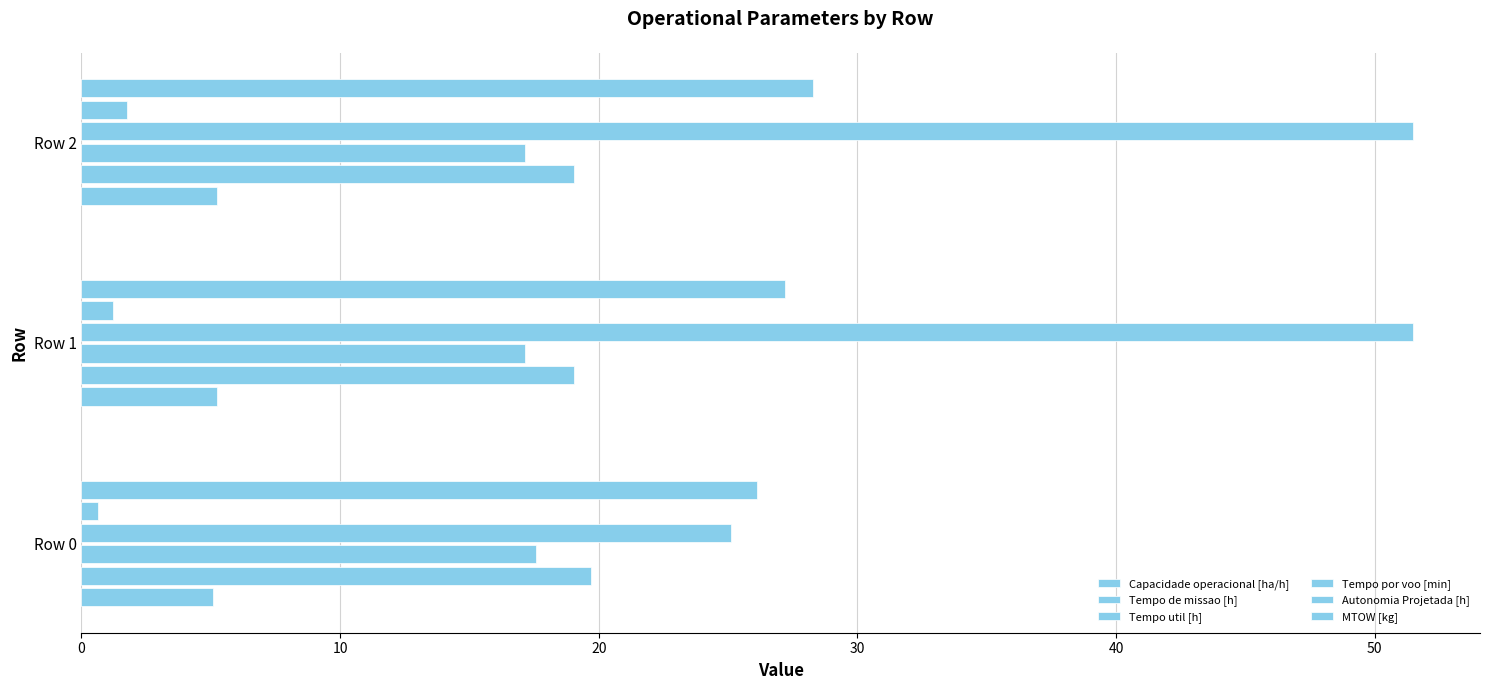

What is the minimum value for Tempo por voo [min]?

25.1